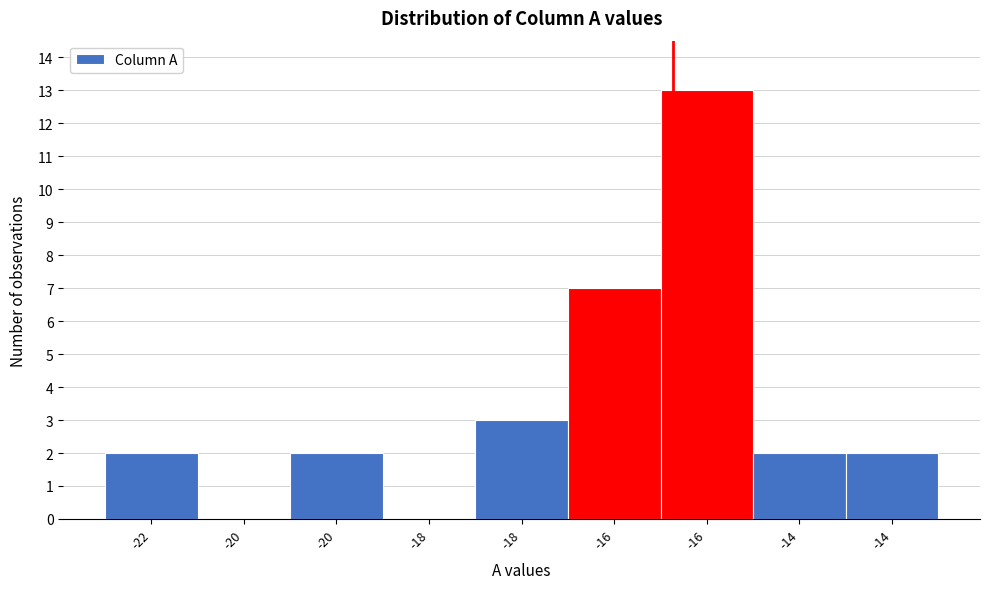

How many categories are shown in the chart?

9